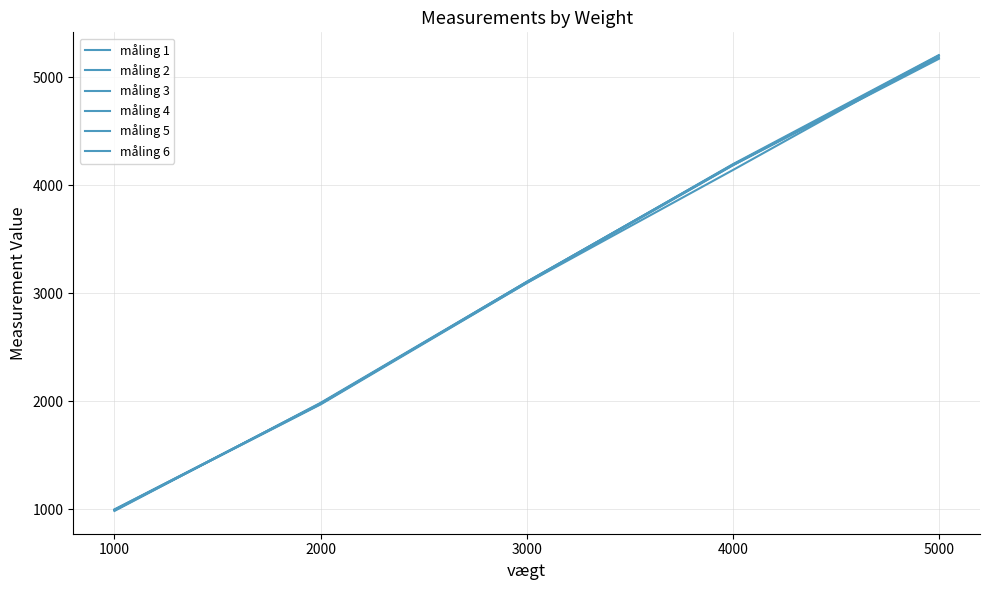

List the series in order of their peak value, highest first.

måling 2, måling 3, måling 4, måling 1, måling 5, måling 6